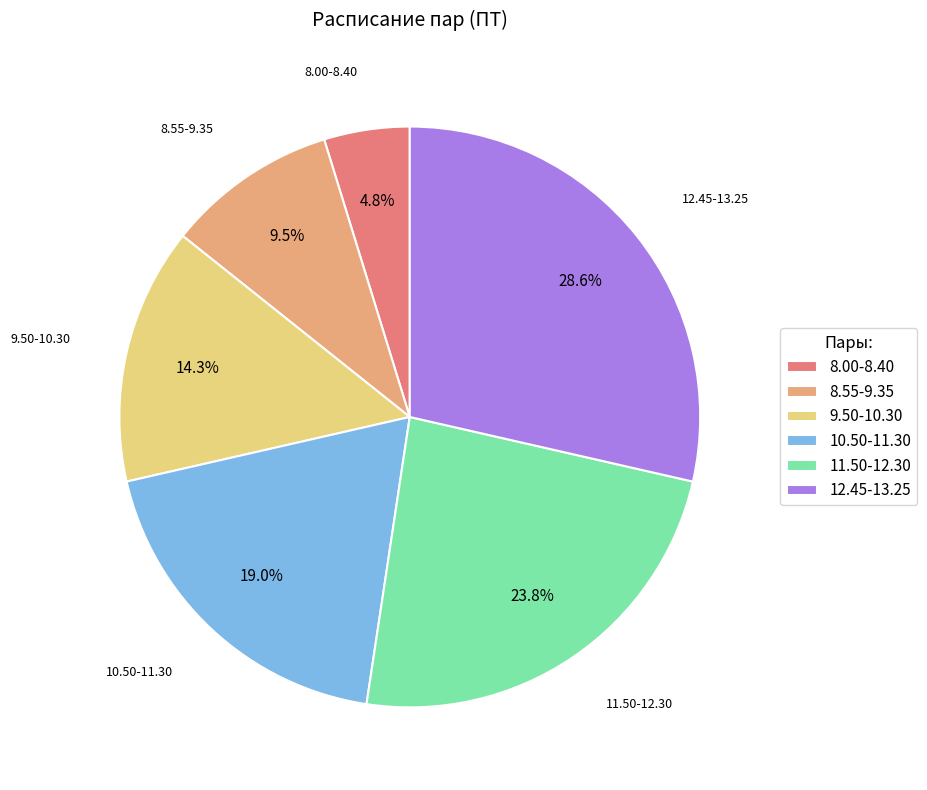

To the nearest percent, what percentage of the pie is 10.50-11.30?

19%